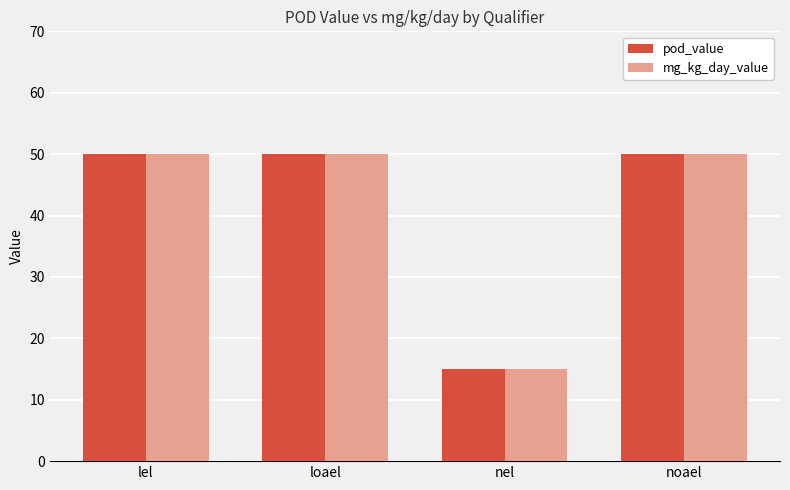

What is the total value across all series at loael?

100